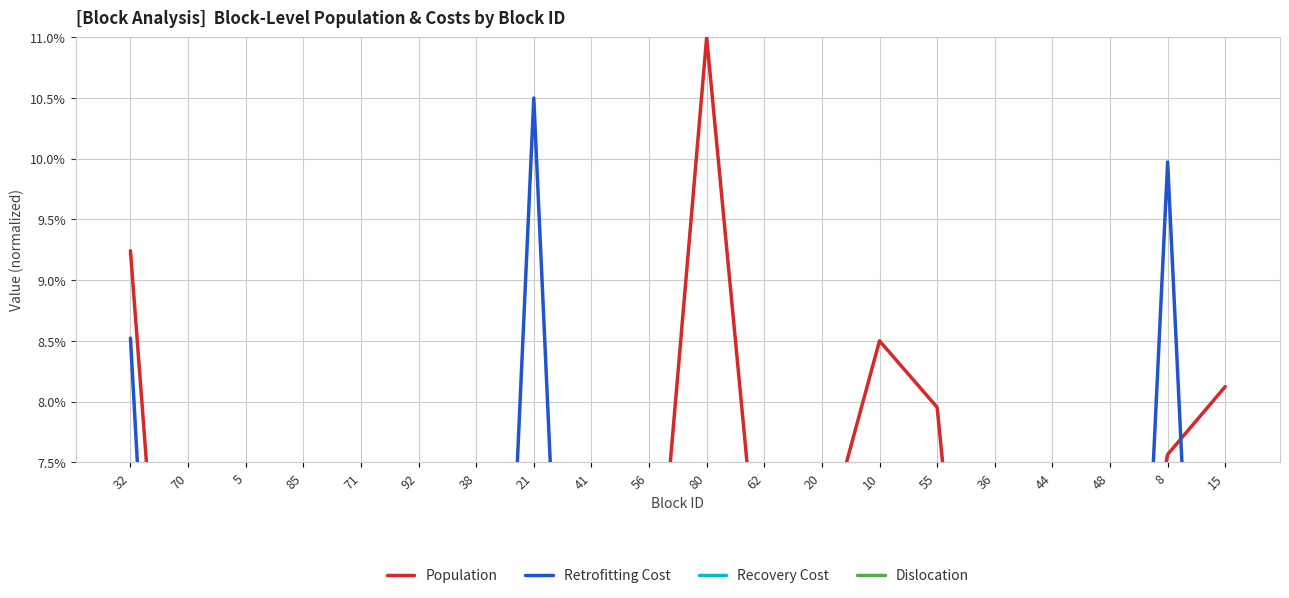

True or false: Population and Dislocation cross at least once.

False